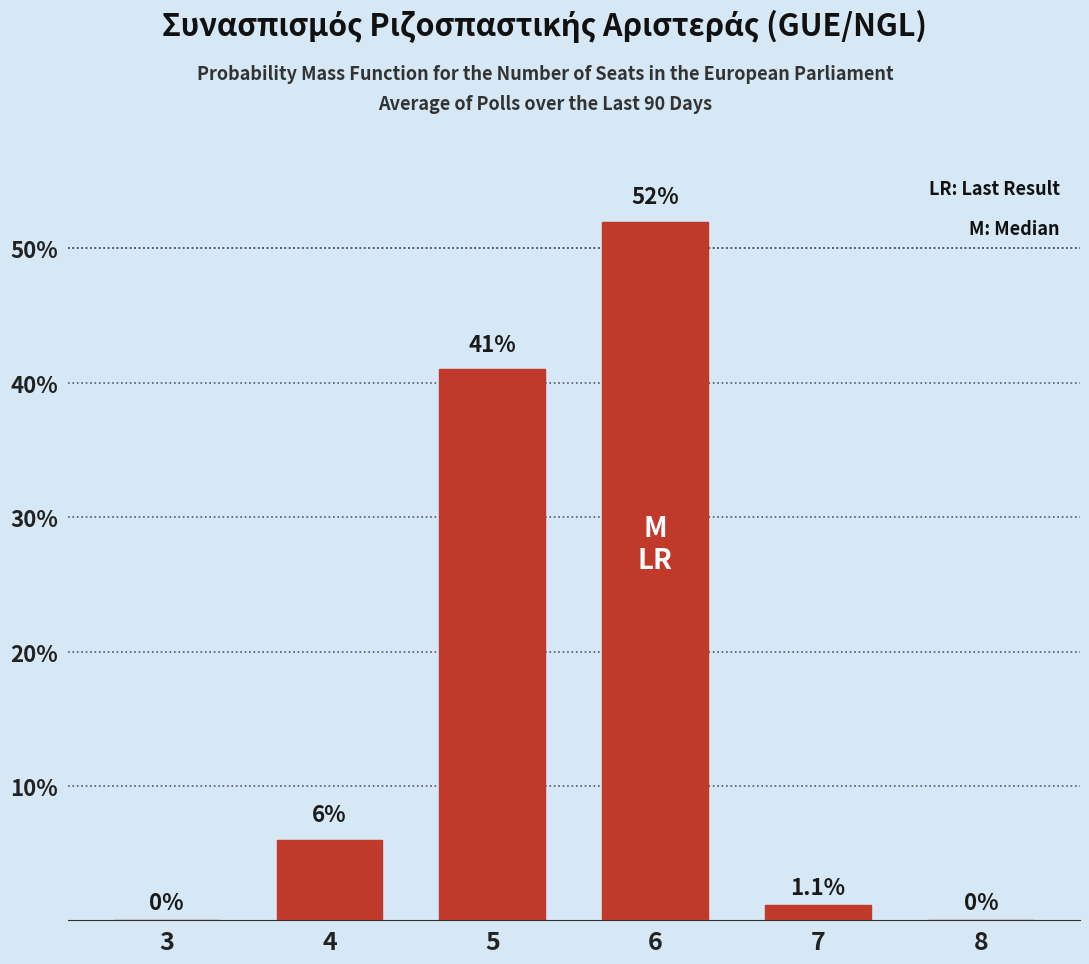

What is the average value?

16.7